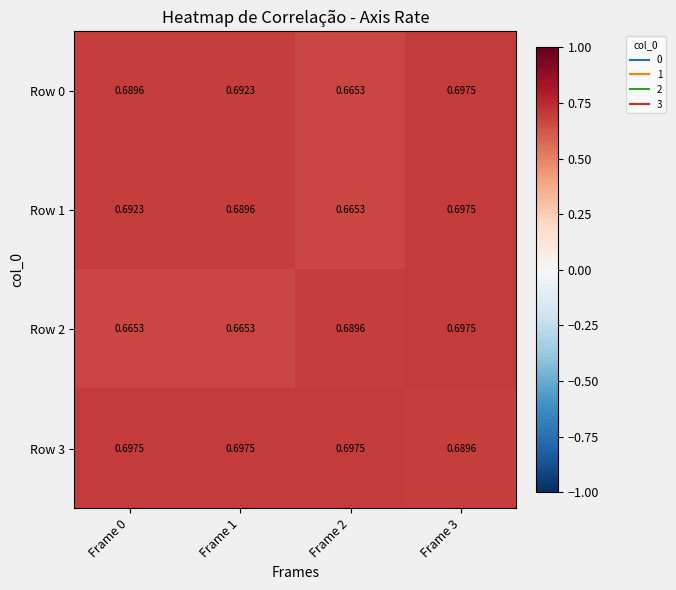

Is the value of Row 3 at Frame 2 greater than the value of Row 0 at Frame 2?

Yes